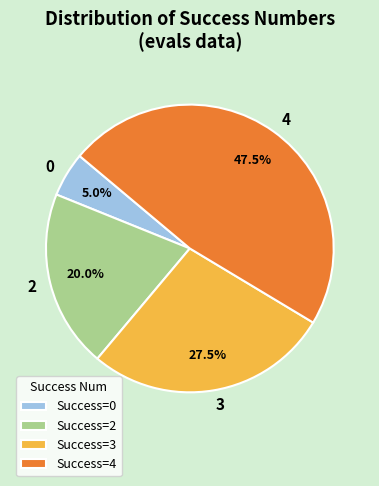

Is there a majority slice in this chart?

No